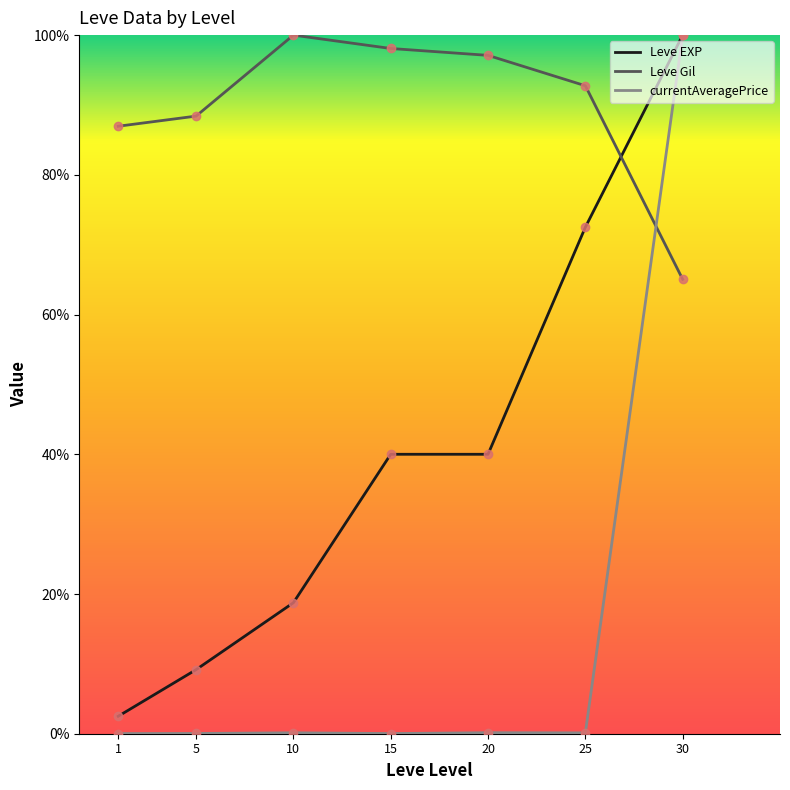

What is the difference between the highest and lowest values at 30?

35.0